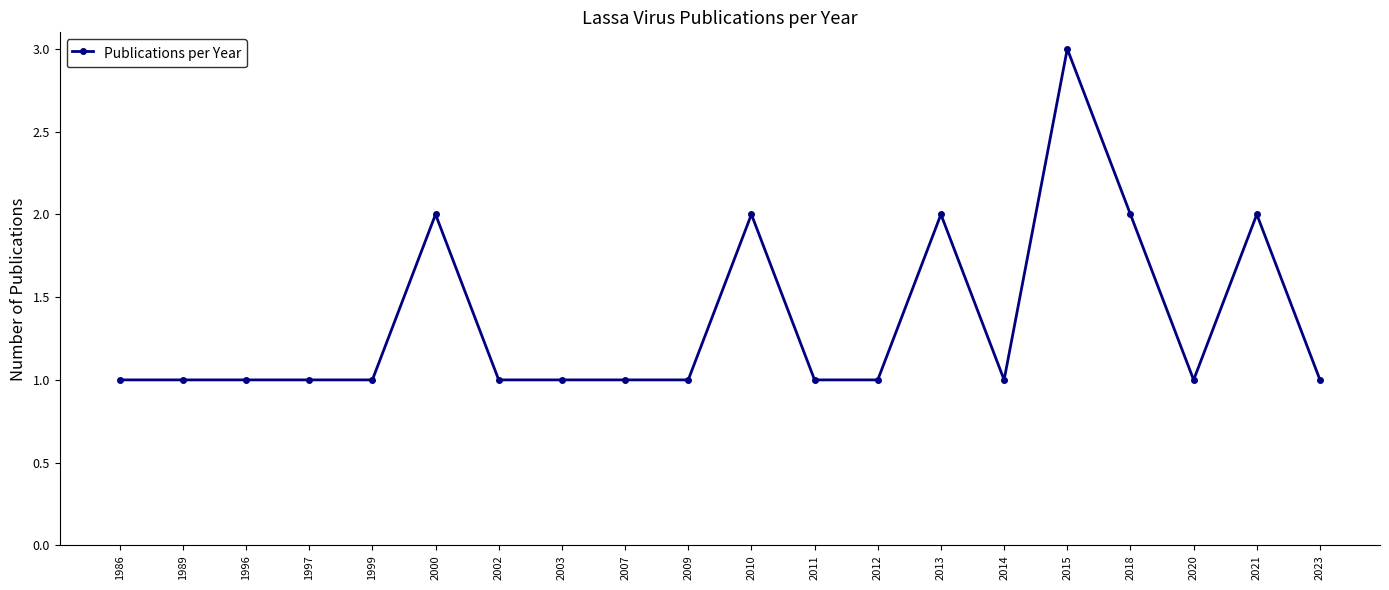

True or false: the data shows 3 at 2015.

True